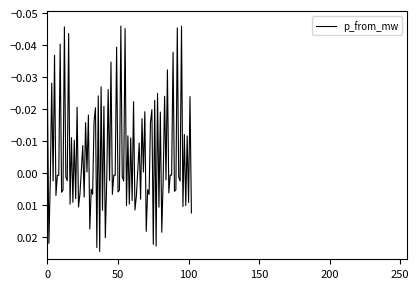

Does the chart display data point markers on the line(s)?

No